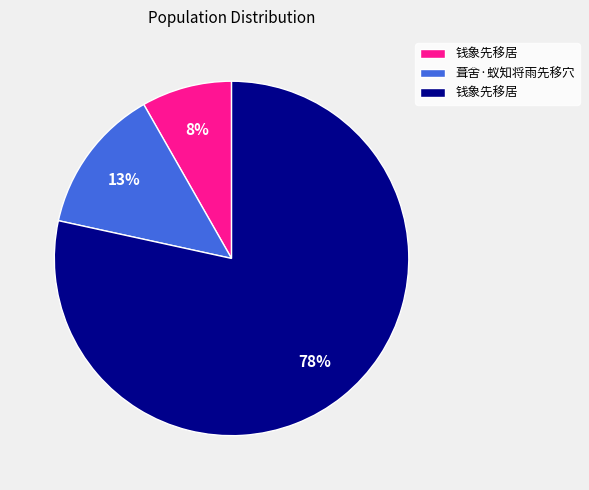

Is there a majority slice in this chart?

Yes